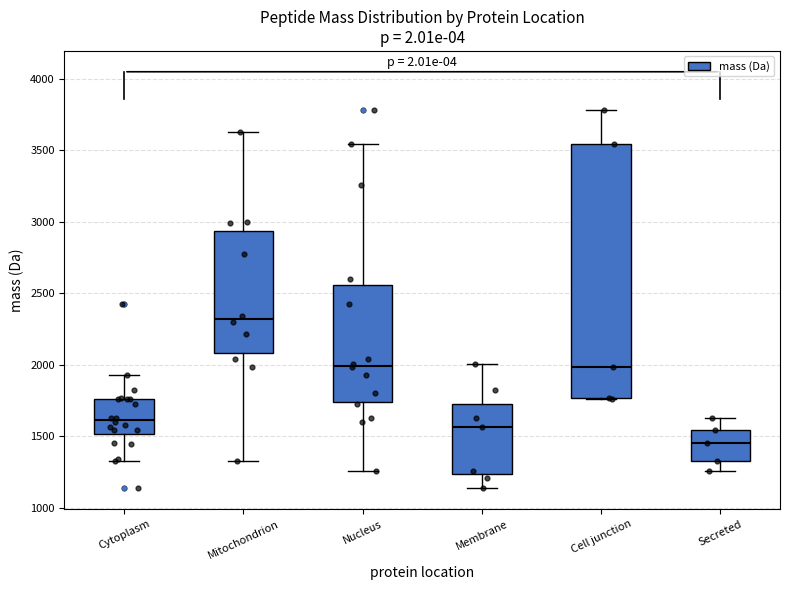

Reading left to right, read every box against the y-axis: the position of its median line, the range the box covers, and the ends of its whiskers. The values are not printed on the chart, so give them approximately, as read against the axis.

Cytoplasm: median 1600, box 1500 to 1750, whiskers 1350 to 1950
Mitochondrion: median 2300, box 2100 to 2950, whiskers 1350 to 3650
Nucleus: median 2000, box 1750 to 2550, whiskers 1250 to 3550
Membrane: median 1550, box 1250 to 1750, whiskers 1150 to 2000
Cell junction: median 2000, box 1750 to 3550, whiskers 1750 to 3800
Secreted: median 1450, box 1350 to 1550, whiskers 1250 to 1650